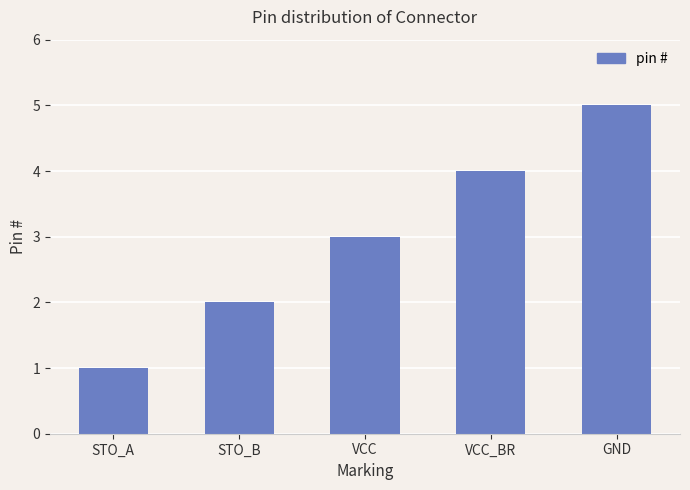

What is the sum of all values?

15